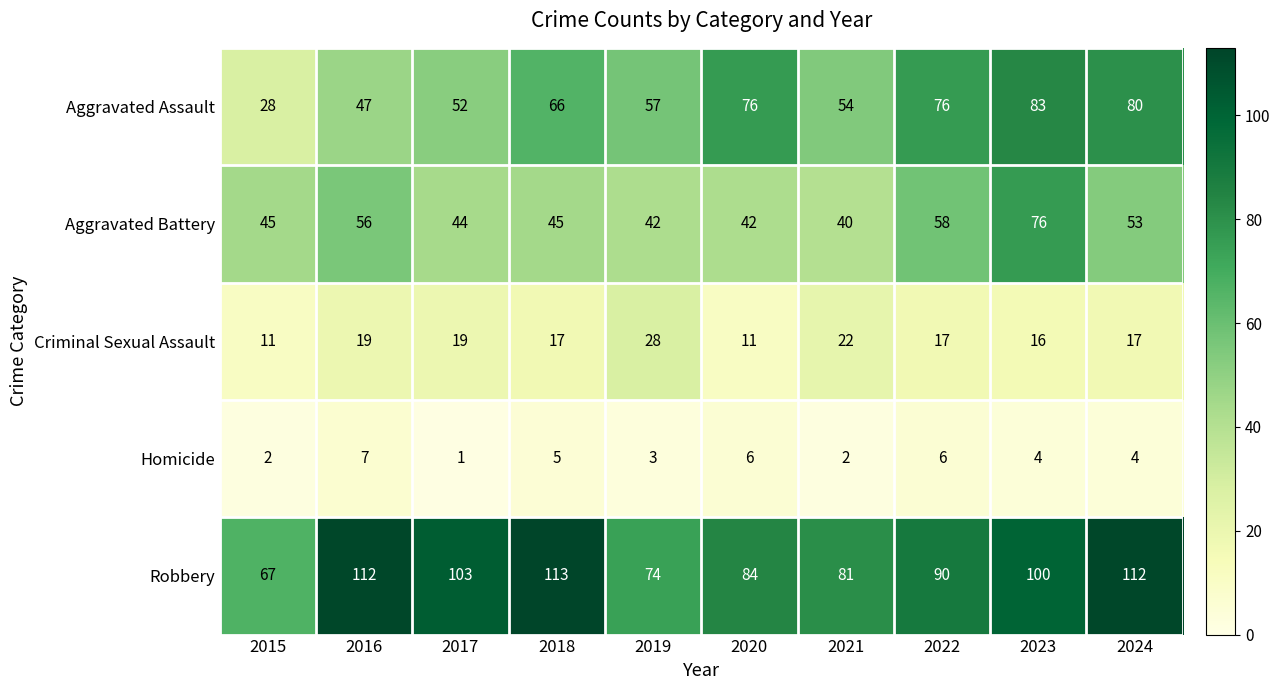

List the series in order of their peak value, highest first.

Robbery, Aggravated Assault, Aggravated Battery, Criminal Sexual Assault, Homicide